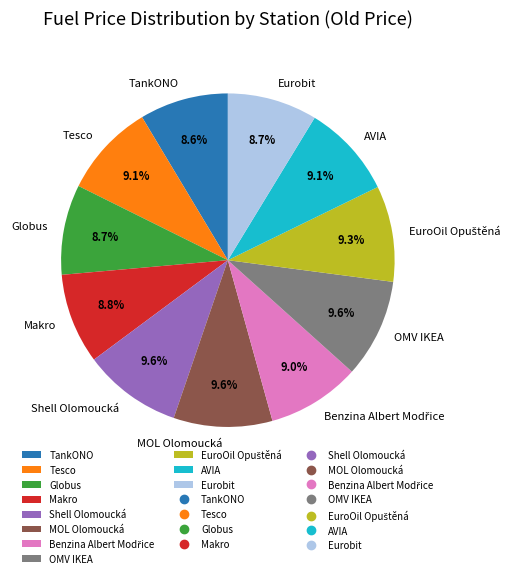

Count the number of slices in the pie.

11